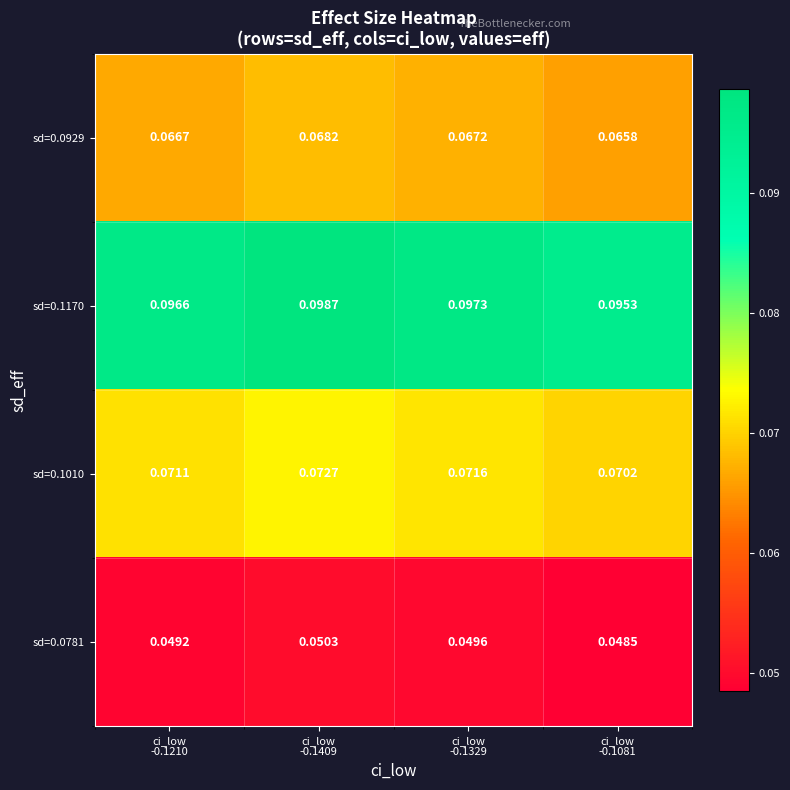

At ci_low
-0.1329, list the series in order from largest to smallest.

sd=0.1170, sd=0.1010, sd=0.0929, sd=0.0781